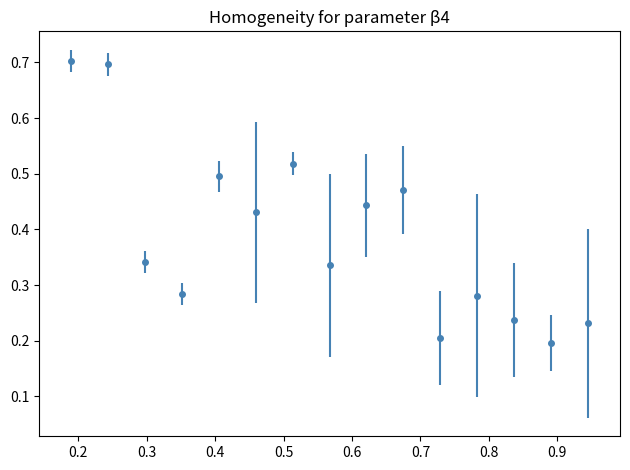

What is the maximum value shown in the chart?

0.7